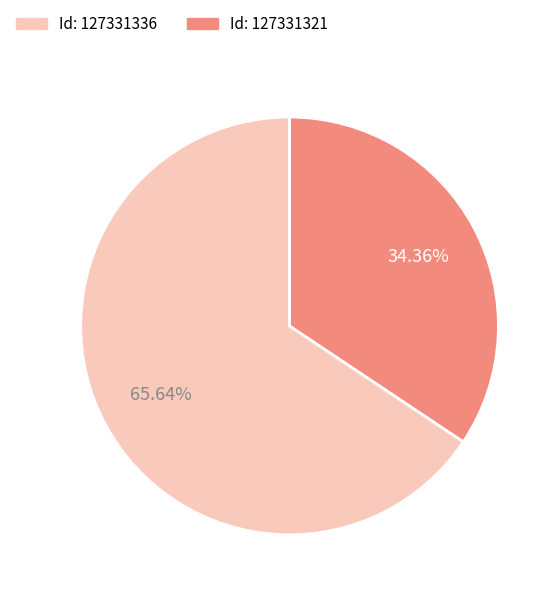

To the nearest percent, what is the average slice percentage?

50%